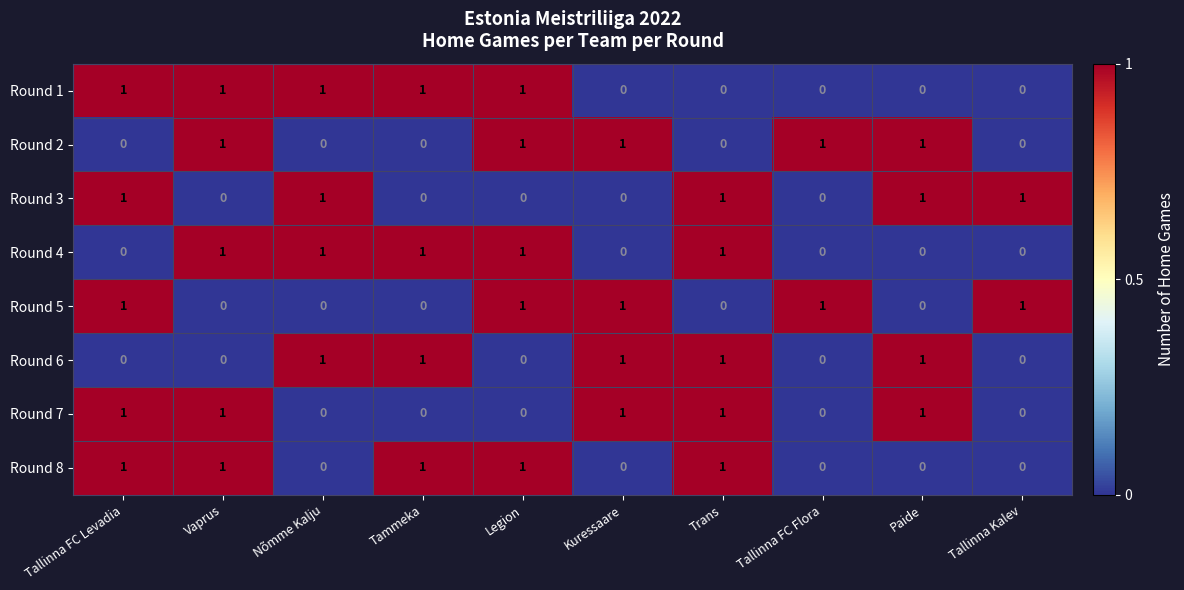

At how many categories does at least one series exceed 0?

10